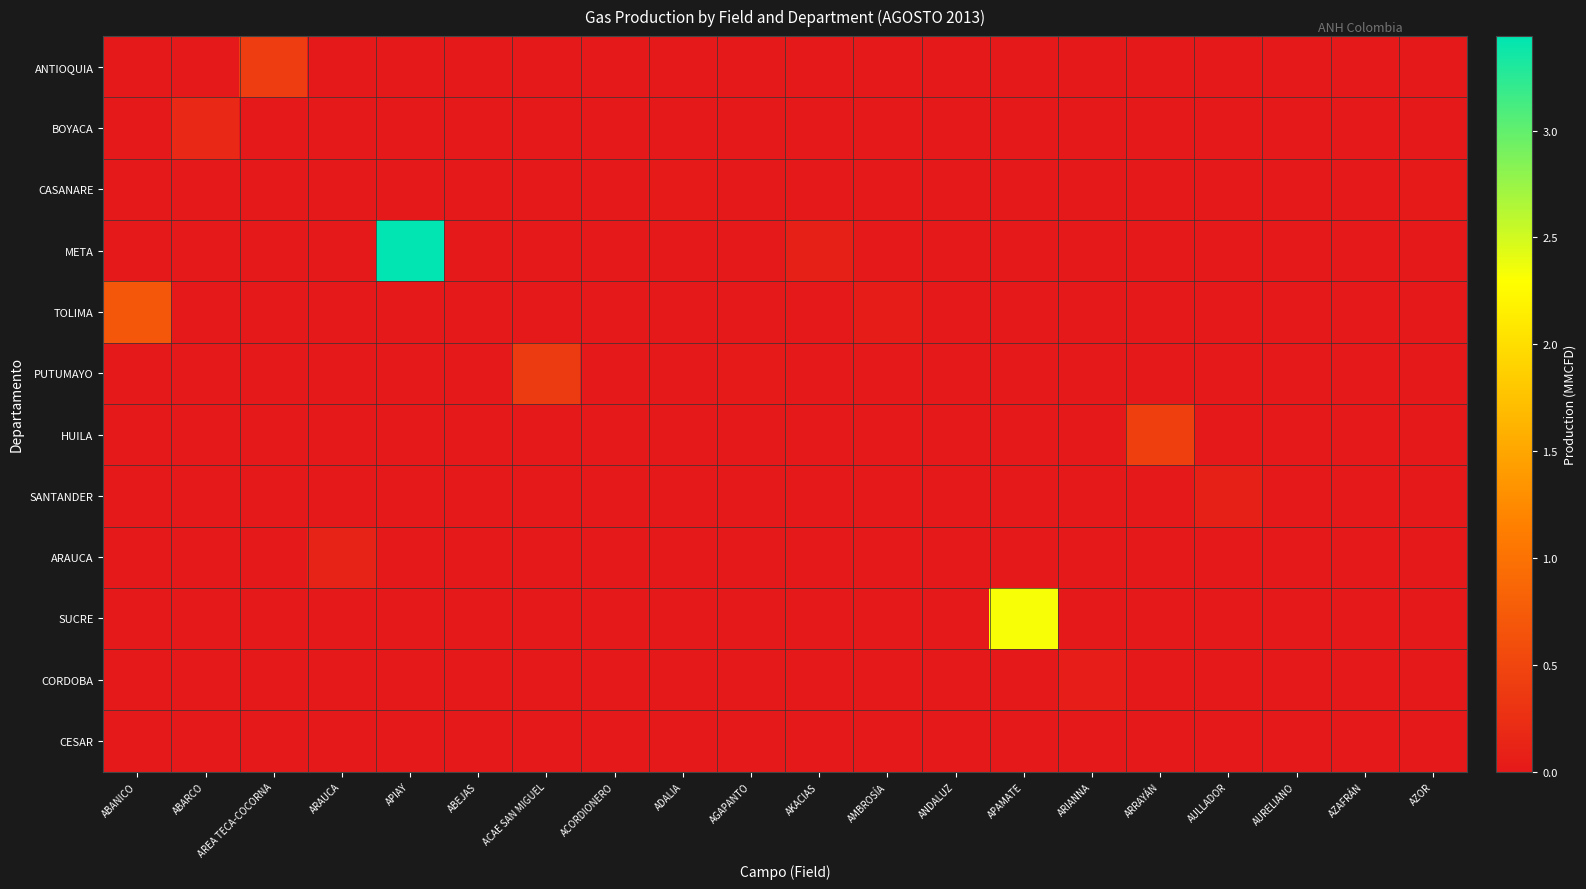

At AURELIANO, list the series in order from largest to smallest.

ANTIOQUIA, BOYACA, CASANARE, META, TOLIMA, PUTUMAYO, HUILA, SANTANDER, ARAUCA, SUCRE, CORDOBA, CESAR